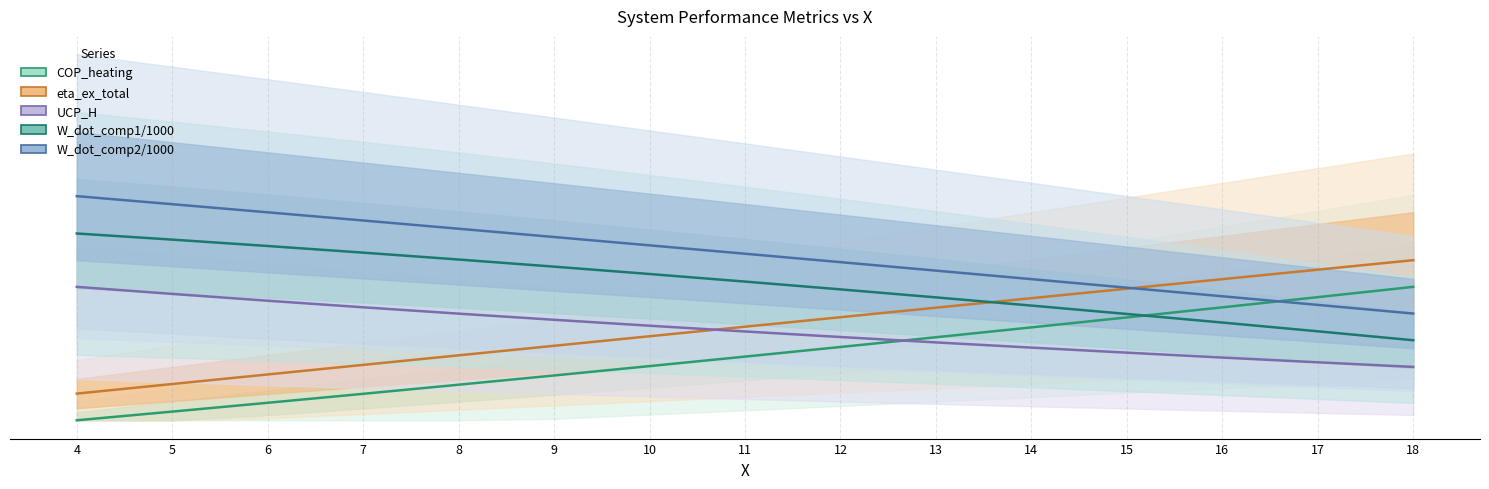

At which label does COP_heating reach its peak?

18